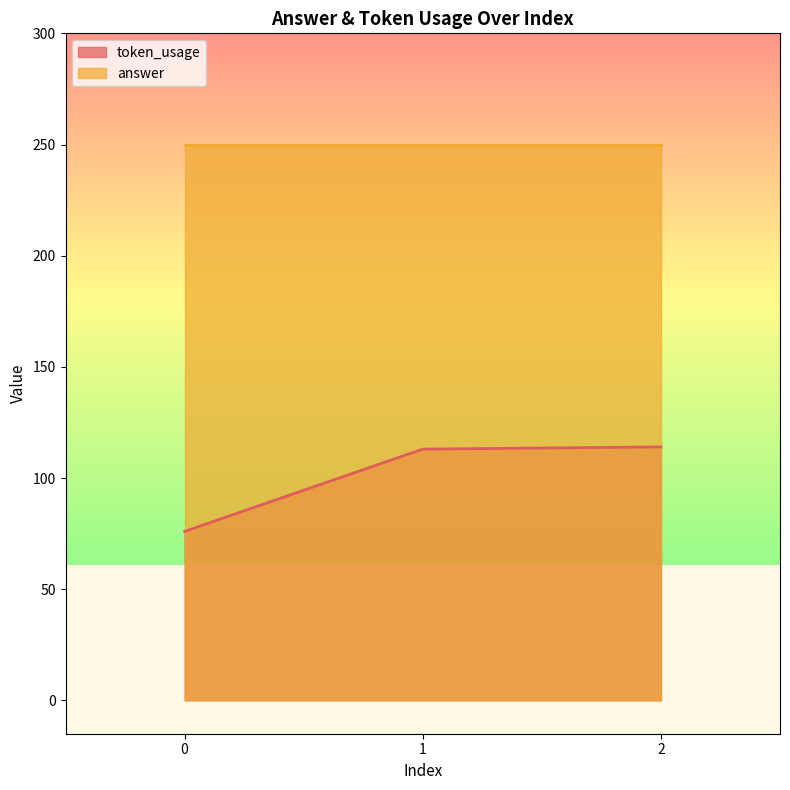

What is the greatest value displayed?

250